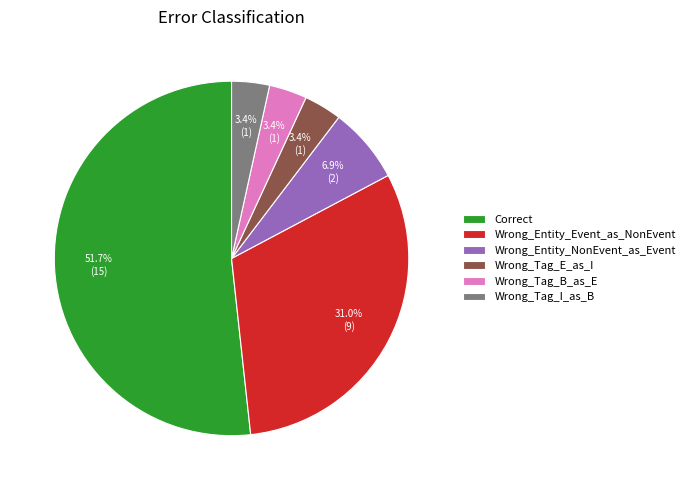

Is there a majority slice in this chart?

Yes